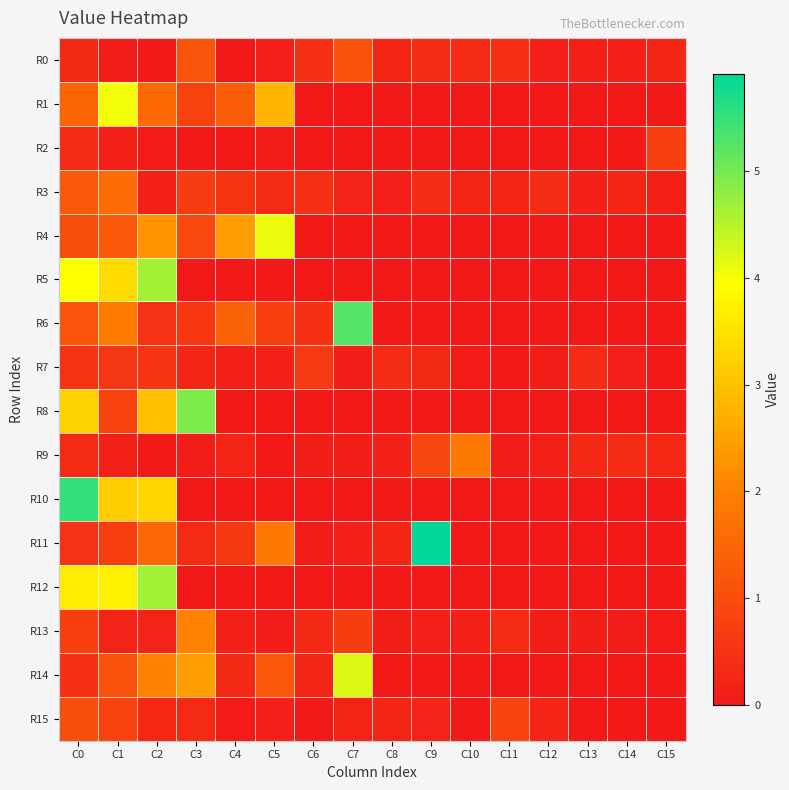

At how many categories does at least one series exceed 2?

8